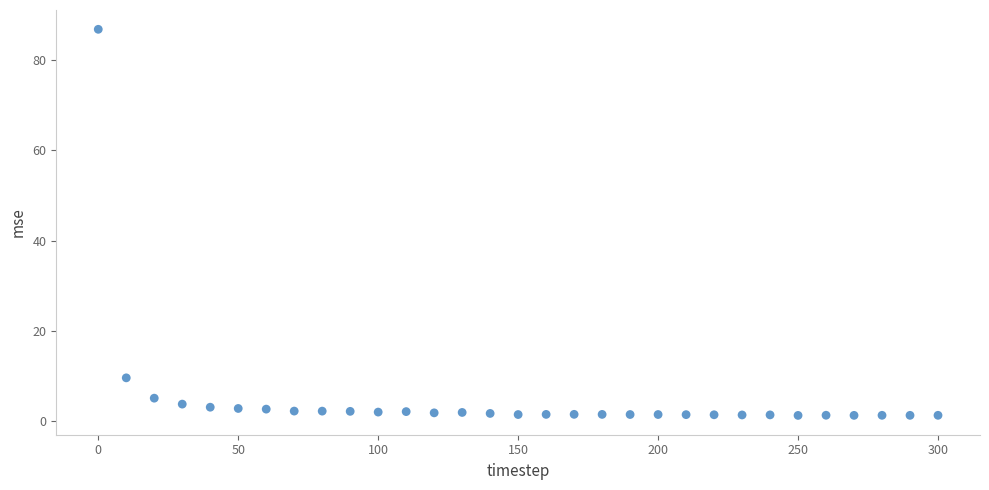

What is the range of X values (max minus min)?

300.0